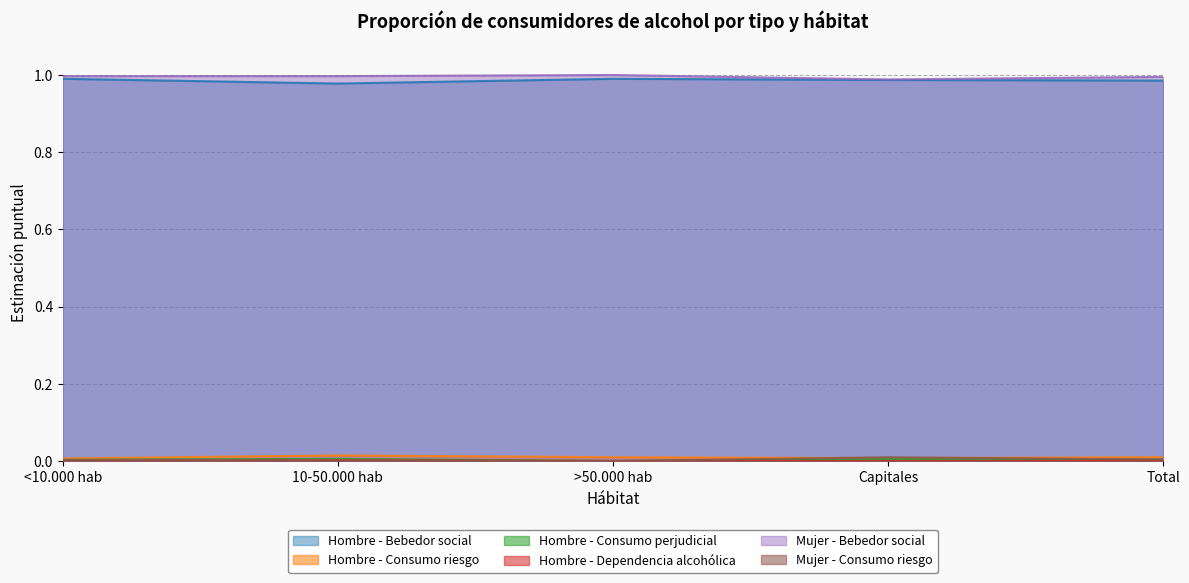

Which series has the largest range (max minus min)?

Hombre - Bebedor social